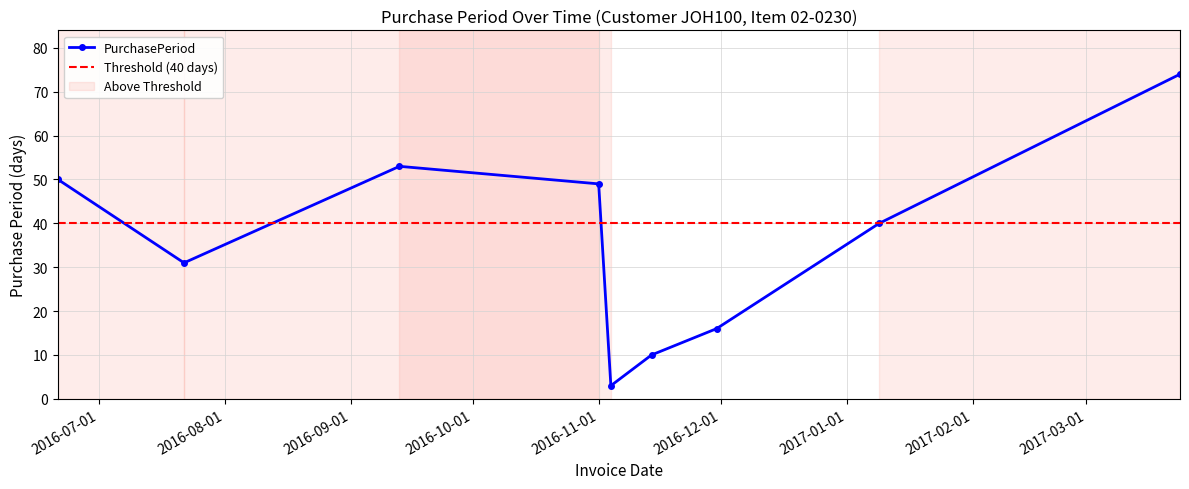

Which category has the highest value across all series?

2017-03-24